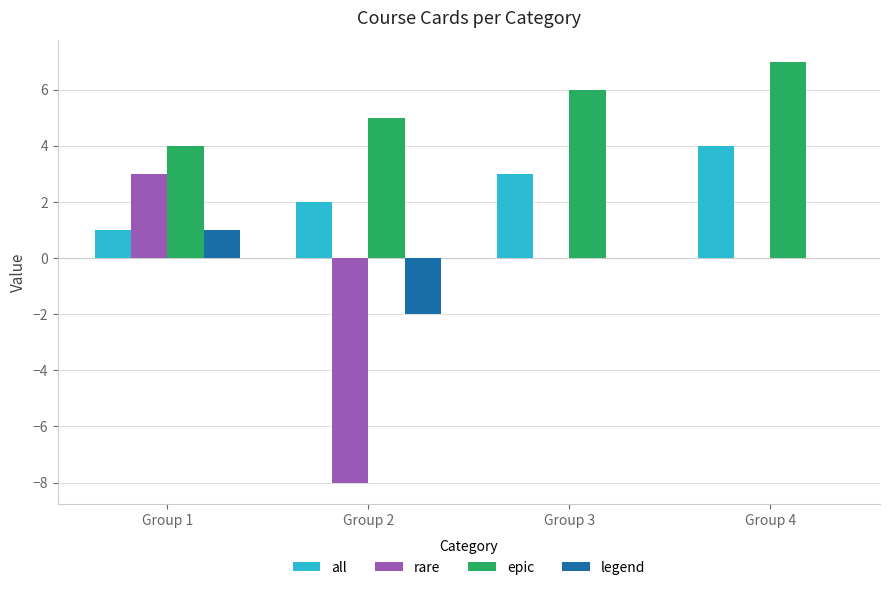

What is the greatest value displayed?

7